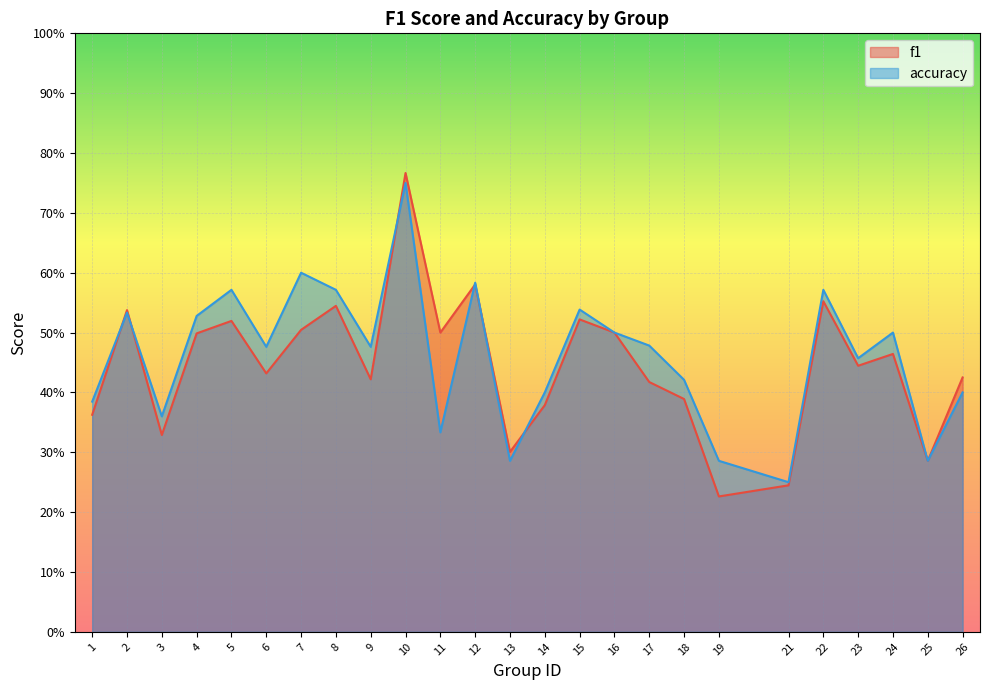

Rank the series at 15 from lowest to highest value.

f1, accuracy